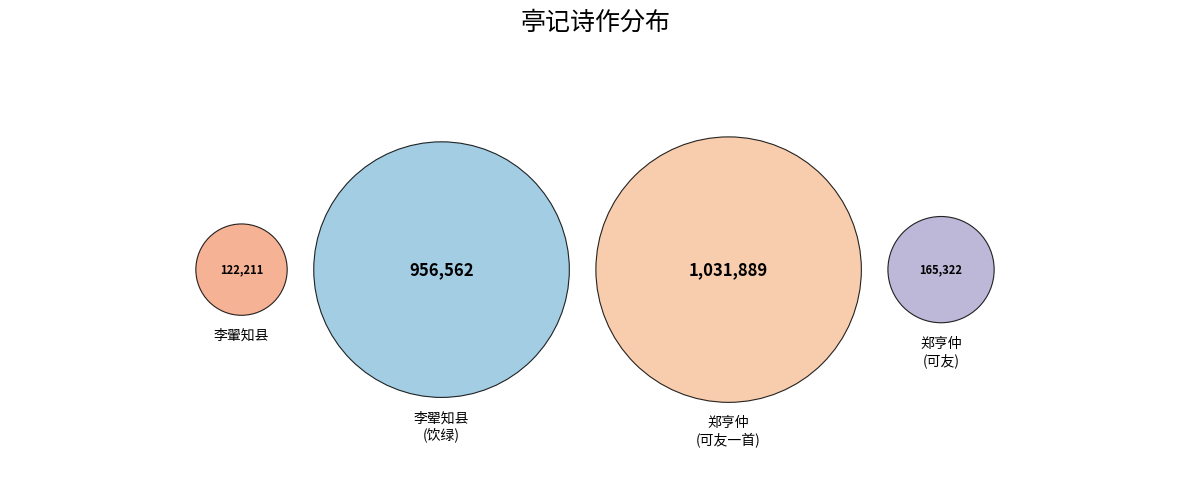

Is there any slice that represents more than half of the pie?

No